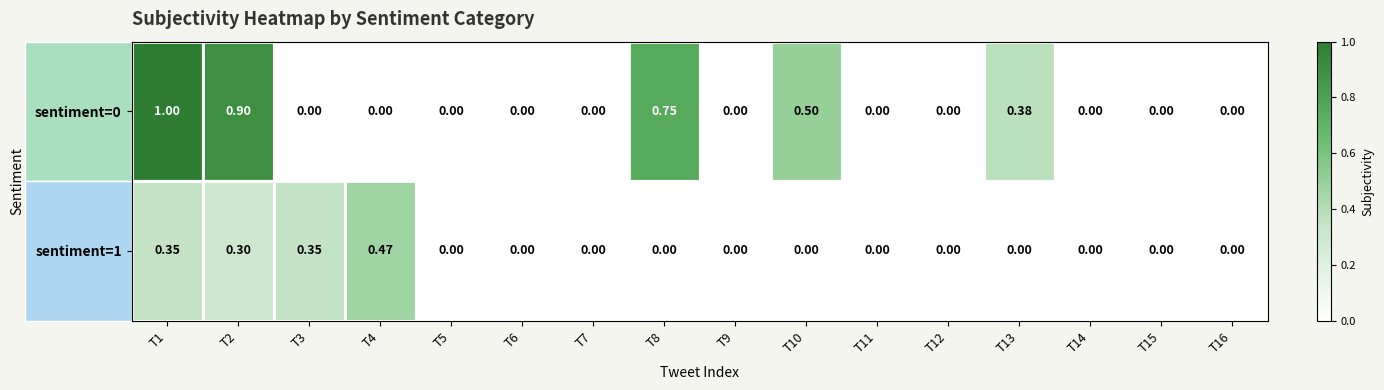

What is the difference between the highest and lowest values at T2?

0.6